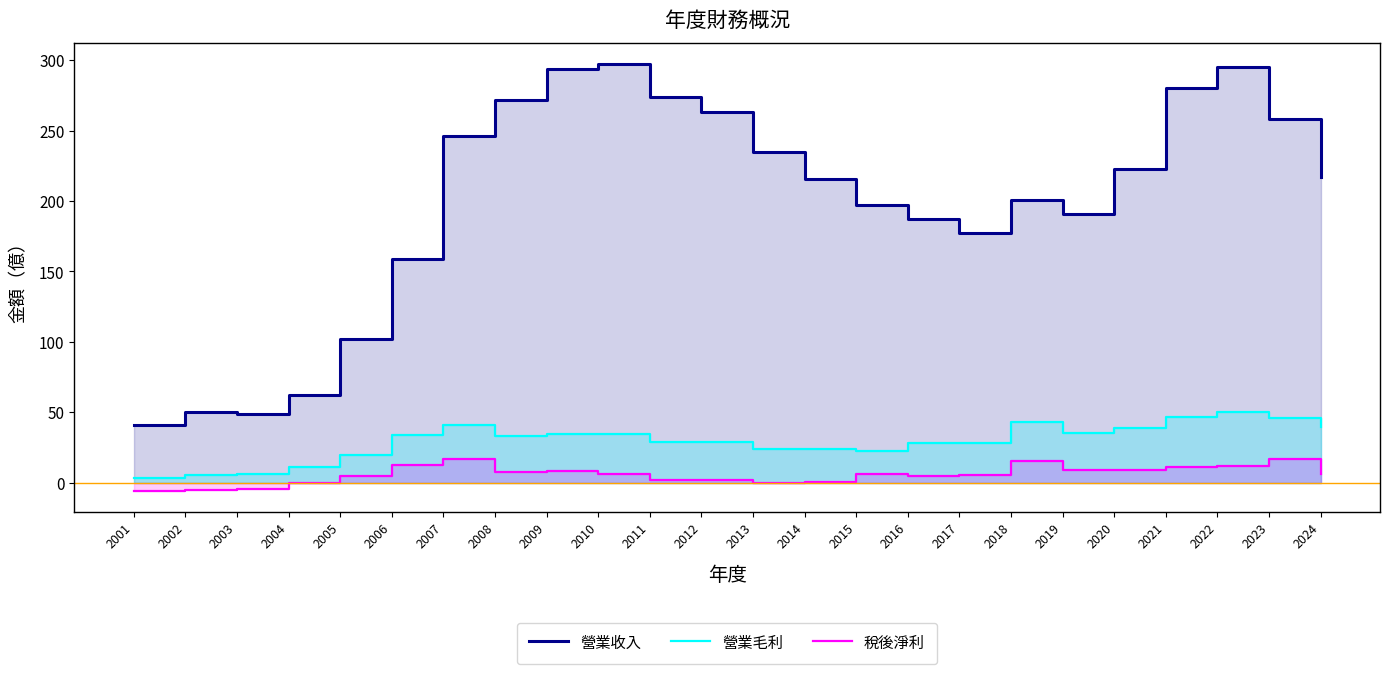

What is the spread (max minus min) of values at 2019?

182.0